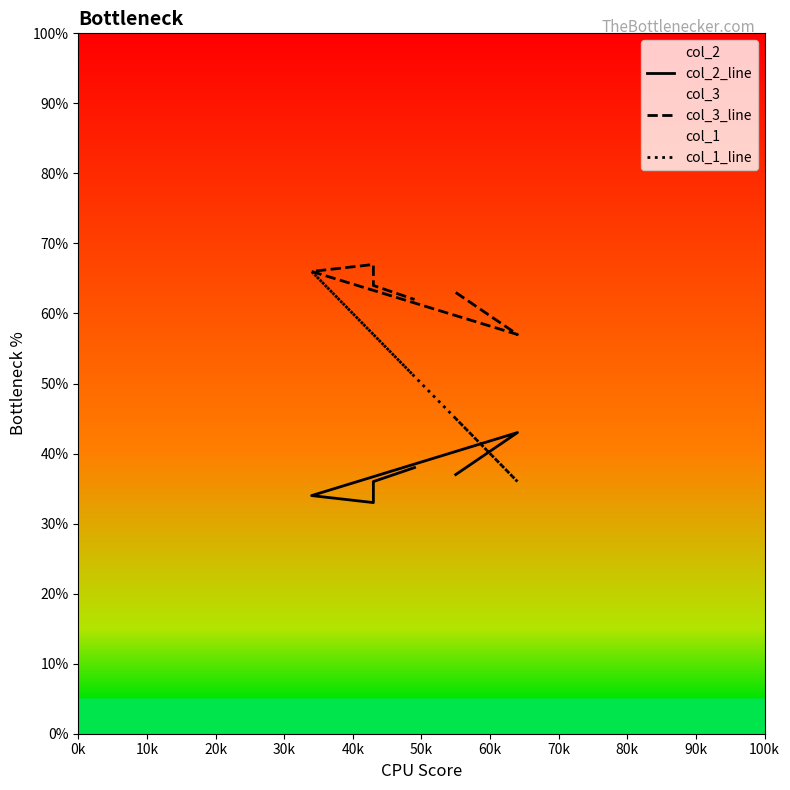

Read the col_3_line value at 30k.

67